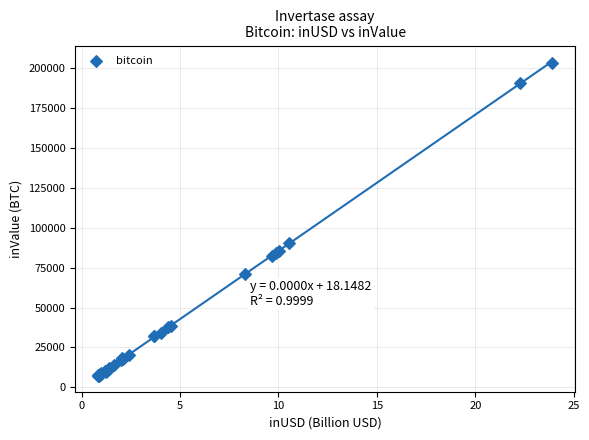

What Y value in the scatter plot is closest to 105288?

90554.5